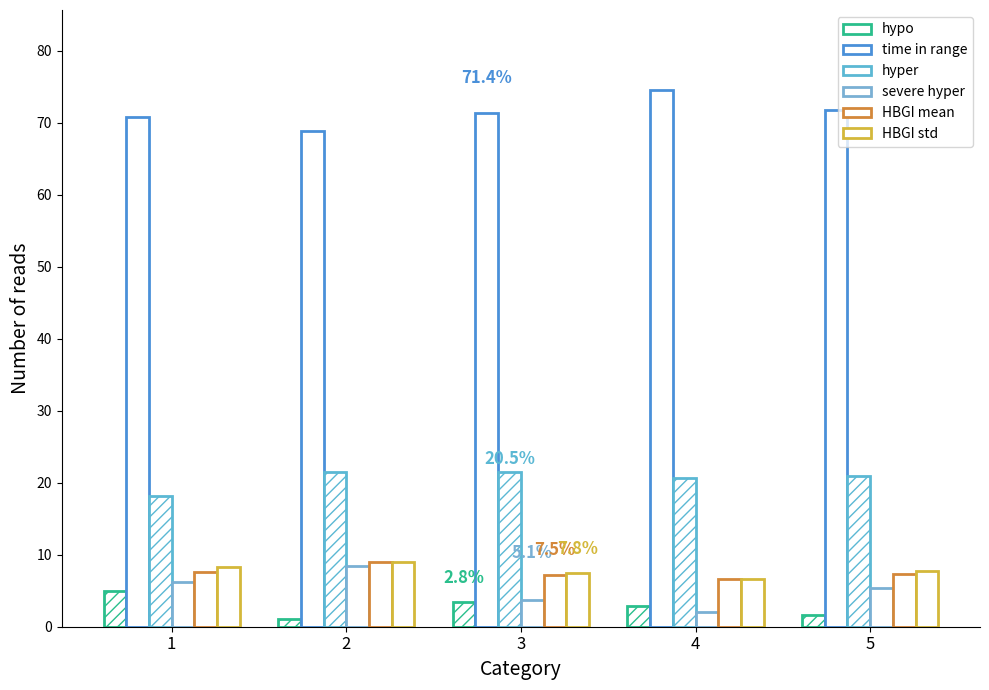

At how many categories does at least one series exceed 19?

5